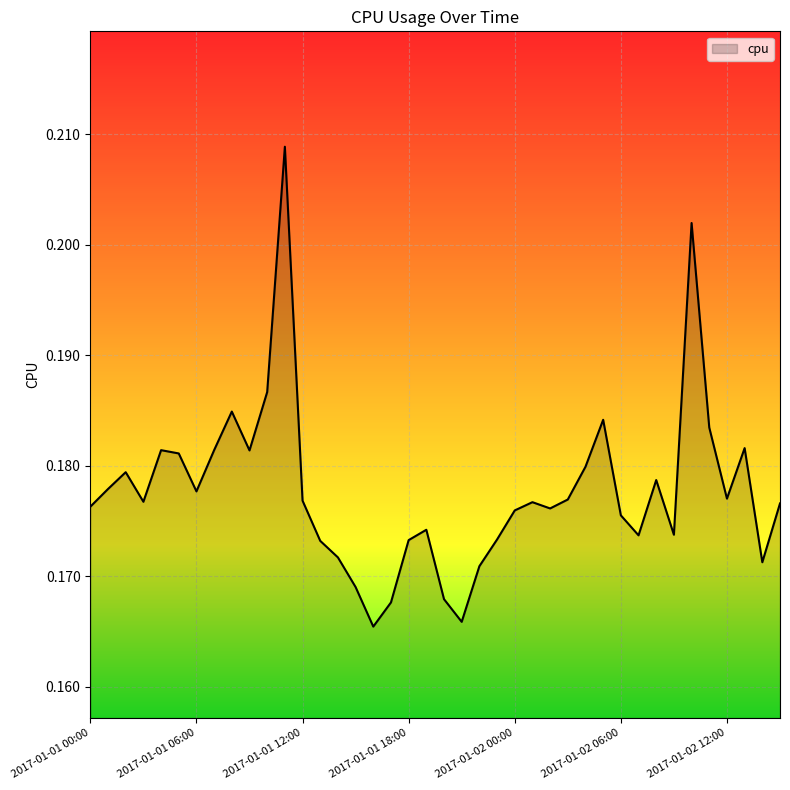

How many lines are shown in the chart?

1